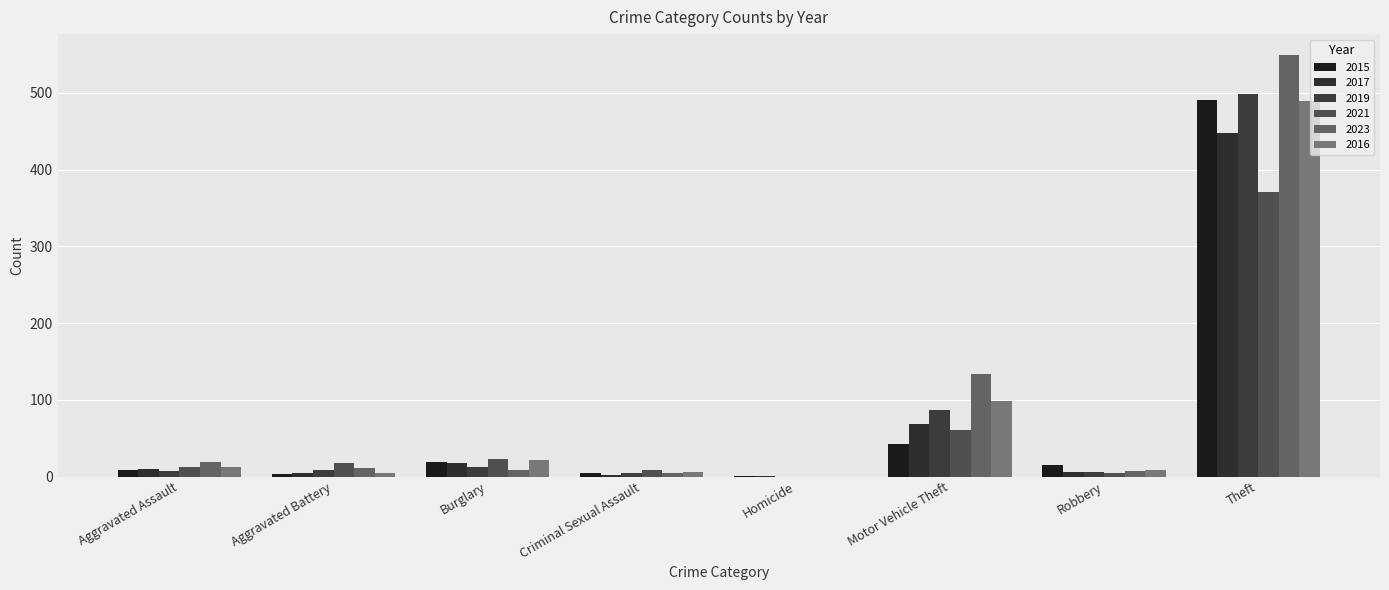

Is the value of 2021 at Homicide greater than the value of 2023 at Aggravated Battery?

No